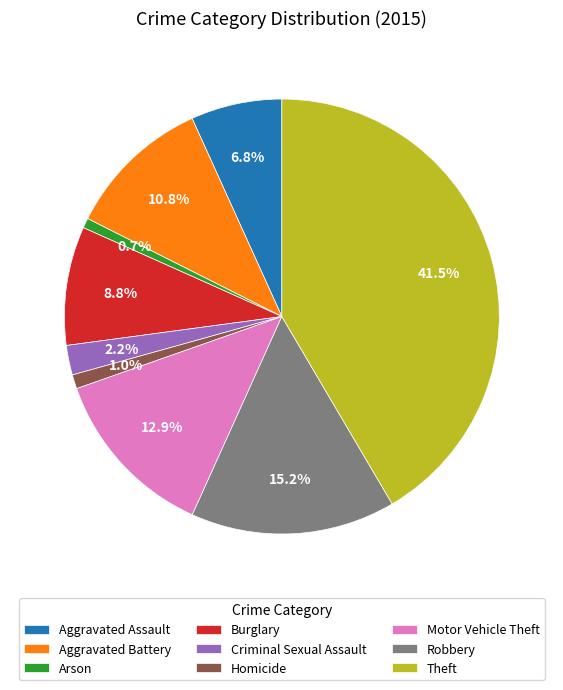

The Aggravated Battery slice represents 6% of the pie. True or false?

False